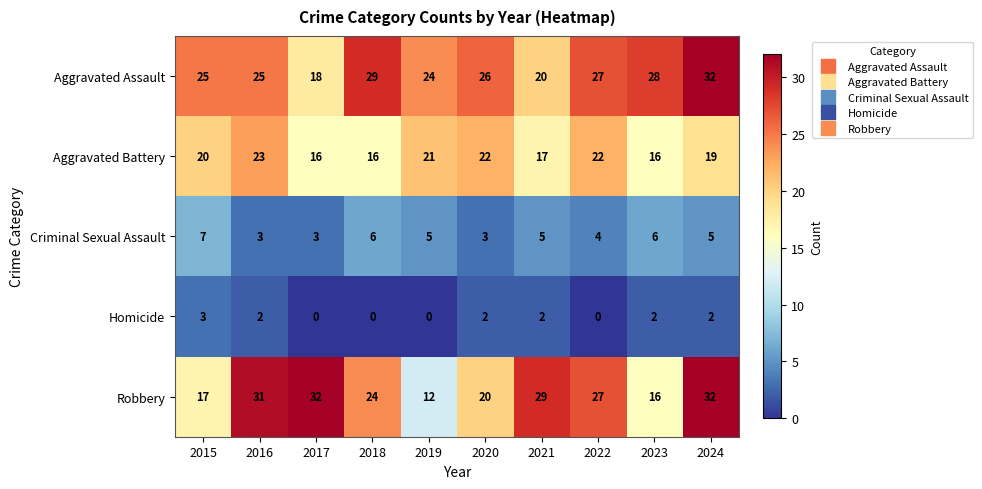

Rank the series at 2017 from lowest to highest value.

Homicide, Criminal Sexual Assault, Aggravated Battery, Aggravated Assault, Robbery